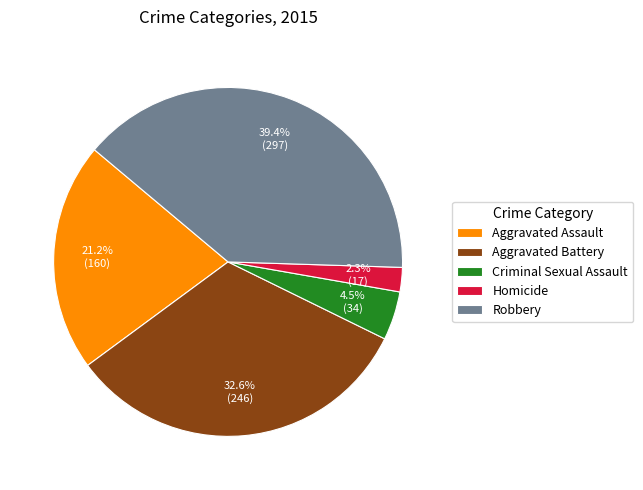

How many slices are in this pie chart?

5